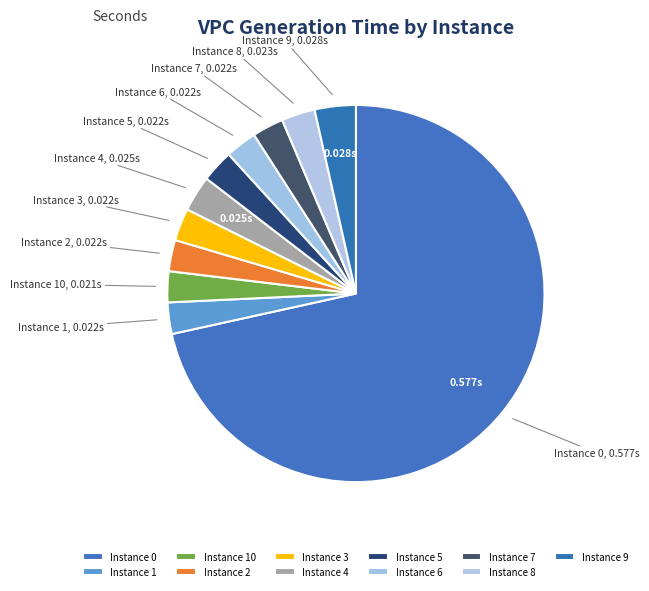

Does Instance 10 account for over 50% of the chart?

No